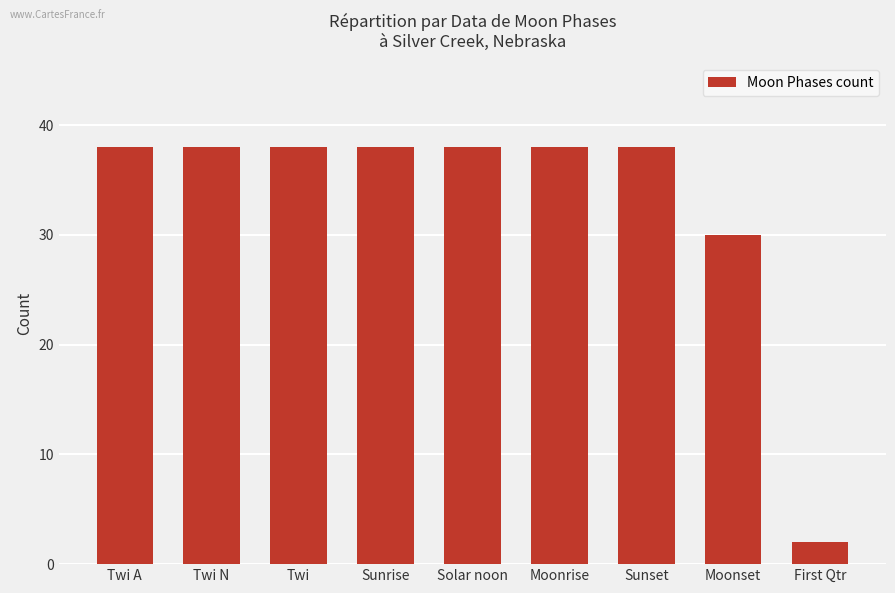

Where is the data nearest to the value 20?

Moonset